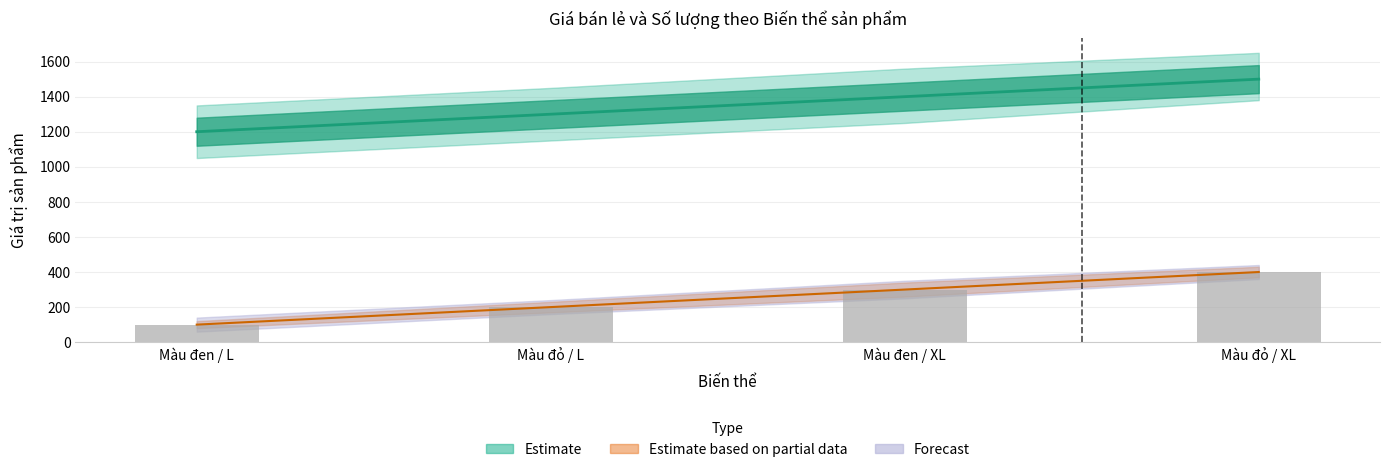

What position from the right is Màu đen / XL?

2